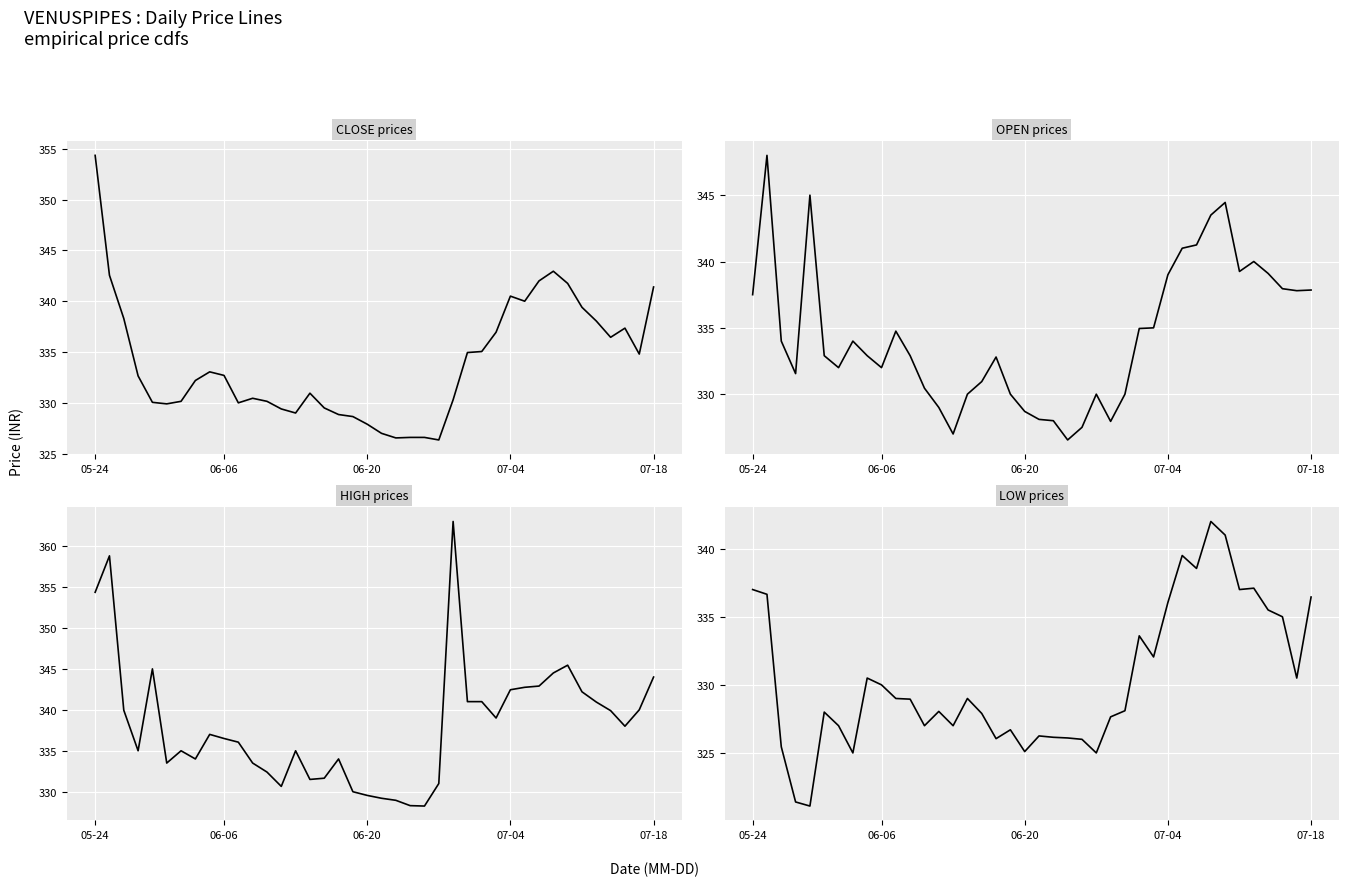

Where does the LOW series first go above 328?

05-24